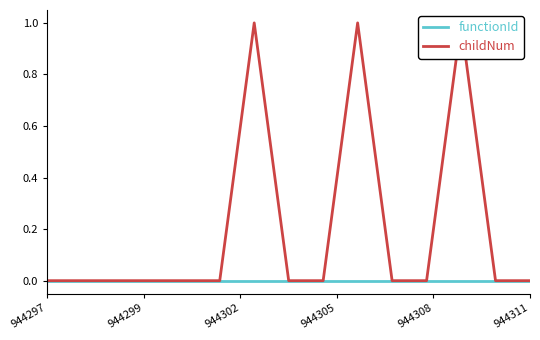

Rank the series by their average value, from lowest to highest.

functionId, childNum